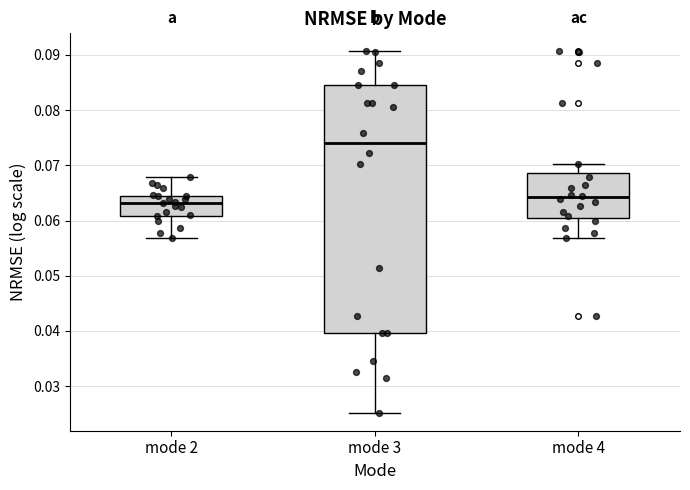

Which box is the tallest, from its lower edge to its upper edge?

mode 3